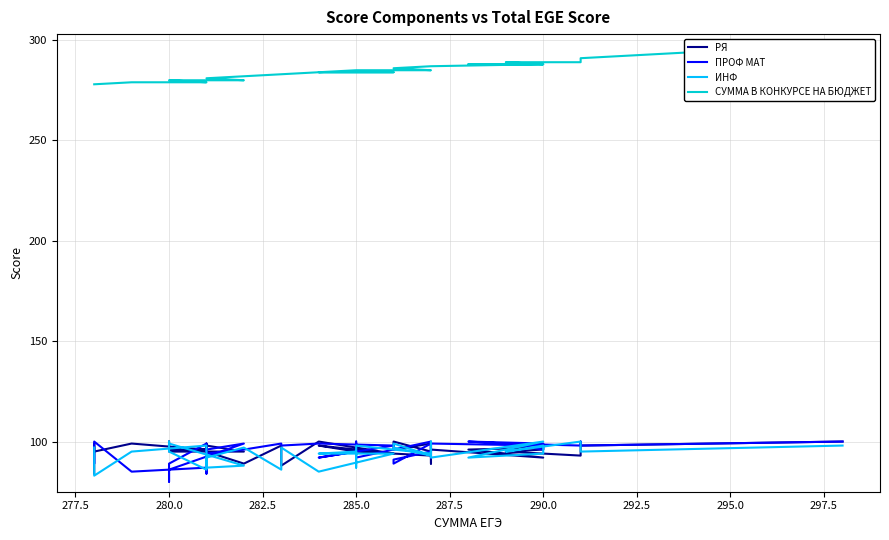

How many data points in СУММА В КОНКУРСЕ НА БЮДЖЕТ are above 285?

14